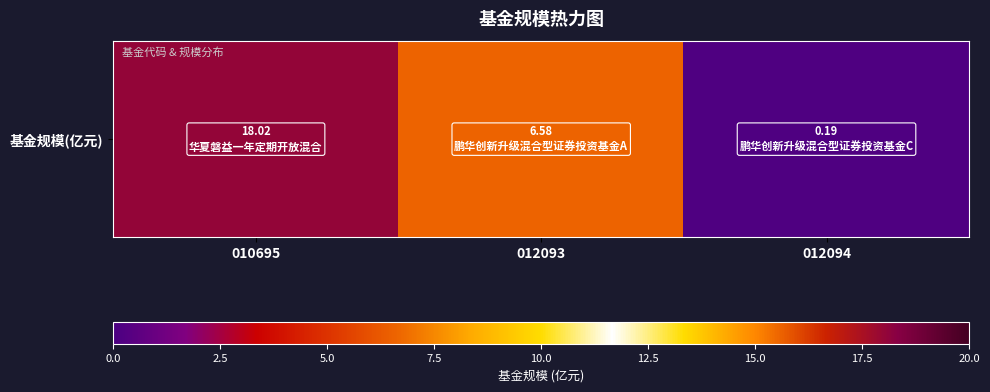

Reading left to right, what are all the values shown in this chart?

010695=18.0	012093=6.6	012094=0.2